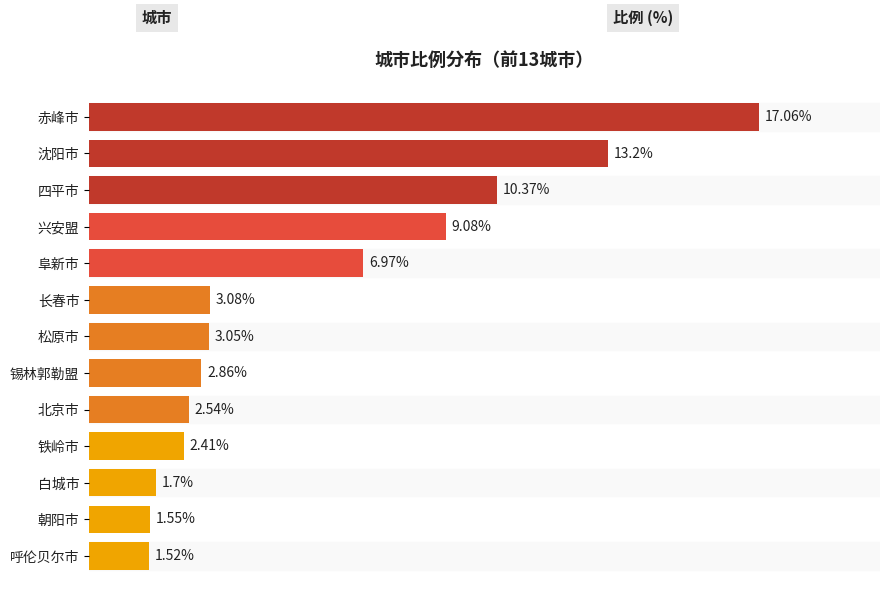

List the labels in order of value, smallest first.

呼伦贝尔市, 朝阳市, 白城市, 铁岭市, 北京市, 锡林郭勒盟, 松原市, 长春市, 阜新市, 兴安盟, 四平市, 沈阳市, 赤峰市